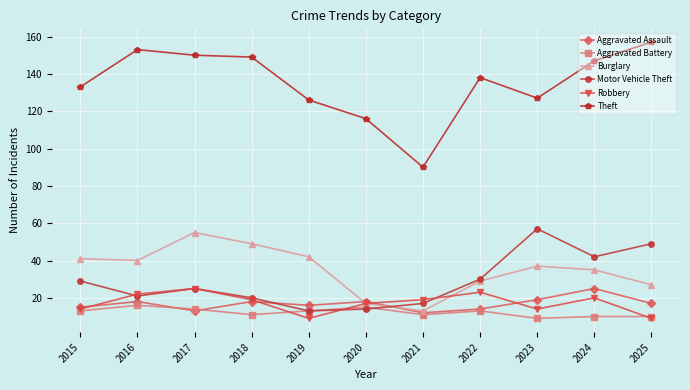

What are all the series names shown in the legend?

Aggravated Assault, Aggravated Battery, Burglary, Motor Vehicle Theft, Robbery, Theft